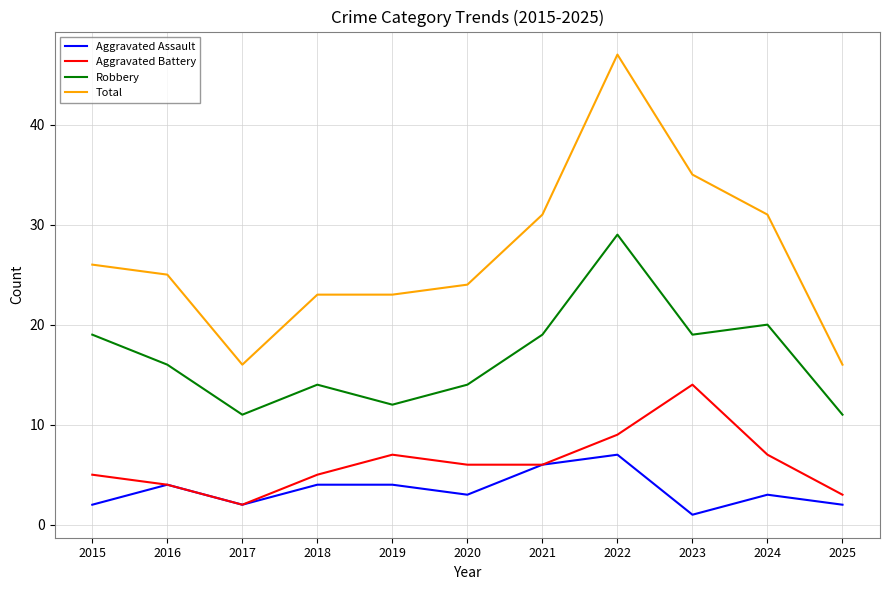

Between 2018 and 2025, which series saw the biggest shift?

Total